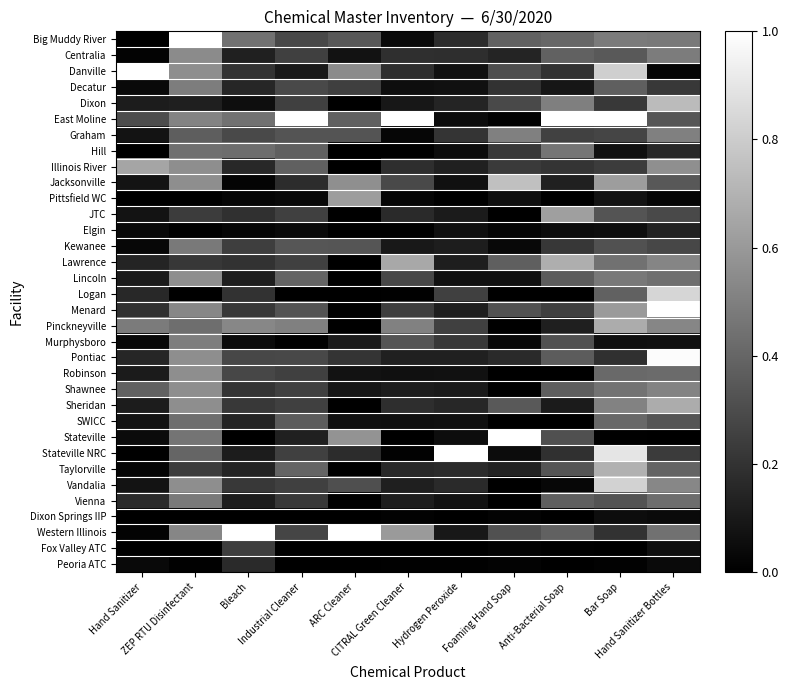

Reading right to left, extract all data points from this chart.

Big Muddy River: Hand Sanitizer Bottles=0.5	Bar Soap=0.5	Anti-Bacterial Soap=0.4	Foaming Hand Soap=0.4	Hydrogen Peroxide=0.2	CITRAL Green Cleaner=0.0	ARC Cleaner=0.3	Industrial Cleaner=0.3	Bleach=0.4	ZEP RTU Disinfectant=1.0	Hand Sanitizer=0.0
Centralia: Hand Sanitizer Bottles=0.5	Bar Soap=0.4	Anti-Bacterial Soap=0.4	Foaming Hand Soap=0.1	Hydrogen Peroxide=0.2	CITRAL Green Cleaner=0.2	ARC Cleaner=0.1	Industrial Cleaner=0.3	Bleach=0.1	ZEP RTU Disinfectant=0.5	Hand Sanitizer=0.0
Danville: Hand Sanitizer Bottles=0.0	Bar Soap=0.8	Anti-Bacterial Soap=0.2	Foaming Hand Soap=0.3	Hydrogen Peroxide=0.1	CITRAL Green Cleaner=0.2	ARC Cleaner=0.5	Industrial Cleaner=0.1	Bleach=0.2	ZEP RTU Disinfectant=0.6	Hand Sanitizer=1.0
Decatur: Hand Sanitizer Bottles=0.2	Bar Soap=0.4	Anti-Bacterial Soap=0.1	Foaming Hand Soap=0.2	Hydrogen Peroxide=0.1	CITRAL Green Cleaner=0.1	ARC Cleaner=0.2	Industrial Cleaner=0.3	Bleach=0.2	ZEP RTU Disinfectant=0.5	Hand Sanitizer=0.0
Dixon: Hand Sanitizer Bottles=0.7	Bar Soap=0.2	Anti-Bacterial Soap=0.5	Foaming Hand Soap=0.3	Hydrogen Peroxide=0.1	CITRAL Green Cleaner=0.1	ARC Cleaner=0.0	Industrial Cleaner=0.3	Bleach=0.1	ZEP RTU Disinfectant=0.1	Hand Sanitizer=0.1
East Moline: Hand Sanitizer Bottles=0.3	Bar Soap=1.0	Anti-Bacterial Soap=1.0	Foaming Hand Soap=0.0	Hydrogen Peroxide=0.0	CITRAL Green Cleaner=1.0	ARC Cleaner=0.4	Industrial Cleaner=1.0	Bleach=0.4	ZEP RTU Disinfectant=0.5	Hand Sanitizer=0.3
Graham: Hand Sanitizer Bottles=0.5	Bar Soap=0.3	Anti-Bacterial Soap=0.3	Foaming Hand Soap=0.5	Hydrogen Peroxide=0.2	CITRAL Green Cleaner=0.0	ARC Cleaner=0.3	Industrial Cleaner=0.3	Bleach=0.3	ZEP RTU Disinfectant=0.4	Hand Sanitizer=0.1
Hill: Hand Sanitizer Bottles=0.2	Bar Soap=0.1	Anti-Bacterial Soap=0.5	Foaming Hand Soap=0.2	Hydrogen Peroxide=0.0	CITRAL Green Cleaner=0.0	ARC Cleaner=0.0	Industrial Cleaner=0.4	Bleach=0.4	ZEP RTU Disinfectant=0.4	Hand Sanitizer=0.0
Illinois River: Hand Sanitizer Bottles=0.6	Bar Soap=0.2	Anti-Bacterial Soap=0.2	Foaming Hand Soap=0.2	Hydrogen Peroxide=0.1	CITRAL Green Cleaner=0.2	ARC Cleaner=0.0	Industrial Cleaner=0.4	Bleach=0.2	ZEP RTU Disinfectant=0.6	Hand Sanitizer=0.6
Jacksonville: Hand Sanitizer Bottles=0.3	Bar Soap=0.6	Anti-Bacterial Soap=0.1	Foaming Hand Soap=0.8	Hydrogen Peroxide=0.1	CITRAL Green Cleaner=0.3	ARC Cleaner=0.6	Industrial Cleaner=0.2	Bleach=0.0	ZEP RTU Disinfectant=0.6	Hand Sanitizer=0.1
Pittsfield WC: Hand Sanitizer Bottles=0.0	Bar Soap=0.1	Anti-Bacterial Soap=0.0	Foaming Hand Soap=0.1	Hydrogen Peroxide=0.0	CITRAL Green Cleaner=0.0	ARC Cleaner=0.6	Industrial Cleaner=0.0	Bleach=0.0	ZEP RTU Disinfectant=0.0	Hand Sanitizer=0.0
JTC: Hand Sanitizer Bottles=0.3	Bar Soap=0.3	Anti-Bacterial Soap=0.6	Foaming Hand Soap=0.0	Hydrogen Peroxide=0.1	CITRAL Green Cleaner=0.2	ARC Cleaner=0.0	Industrial Cleaner=0.3	Bleach=0.2	ZEP RTU Disinfectant=0.2	Hand Sanitizer=0.1
Elgin: Hand Sanitizer Bottles=0.1	Bar Soap=0.1	Anti-Bacterial Soap=0.0	Foaming Hand Soap=0.0	Hydrogen Peroxide=0.1	CITRAL Green Cleaner=0.0	ARC Cleaner=0.0	Industrial Cleaner=0.0	Bleach=0.0	ZEP RTU Disinfectant=0.0	Hand Sanitizer=0.0
Kewanee: Hand Sanitizer Bottles=0.3	Bar Soap=0.3	Anti-Bacterial Soap=0.2	Foaming Hand Soap=0.0	Hydrogen Peroxide=0.1	CITRAL Green Cleaner=0.1	ARC Cleaner=0.3	Industrial Cleaner=0.3	Bleach=0.2	ZEP RTU Disinfectant=0.5	Hand Sanitizer=0.0
Lawrence: Hand Sanitizer Bottles=0.5	Bar Soap=0.4	Anti-Bacterial Soap=0.7	Foaming Hand Soap=0.4	Hydrogen Peroxide=0.1	CITRAL Green Cleaner=0.7	ARC Cleaner=0.0	Industrial Cleaner=0.3	Bleach=0.2	ZEP RTU Disinfectant=0.2	Hand Sanitizer=0.1
Lincoln: Hand Sanitizer Bottles=0.4	Bar Soap=0.5	Anti-Bacterial Soap=0.4	Foaming Hand Soap=0.1	Hydrogen Peroxide=0.1	CITRAL Green Cleaner=0.3	ARC Cleaner=0.0	Industrial Cleaner=0.4	Bleach=0.1	ZEP RTU Disinfectant=0.6	Hand Sanitizer=0.1
Logan: Hand Sanitizer Bottles=0.8	Bar Soap=0.4	Anti-Bacterial Soap=0.0	Foaming Hand Soap=0.0	Hydrogen Peroxide=0.2	CITRAL Green Cleaner=0.0	ARC Cleaner=0.0	Industrial Cleaner=0.0	Bleach=0.2	ZEP RTU Disinfectant=0.0	Hand Sanitizer=0.2
Menard: Hand Sanitizer Bottles=1.0	Bar Soap=0.6	Anti-Bacterial Soap=0.2	Foaming Hand Soap=0.3	Hydrogen Peroxide=0.1	CITRAL Green Cleaner=0.2	ARC Cleaner=0.0	Industrial Cleaner=0.3	Bleach=0.2	ZEP RTU Disinfectant=0.5	Hand Sanitizer=0.2
Pinckneyville: Hand Sanitizer Bottles=0.5	Bar Soap=0.7	Anti-Bacterial Soap=0.1	Foaming Hand Soap=0.0	Hydrogen Peroxide=0.2	CITRAL Green Cleaner=0.5	ARC Cleaner=0.0	Industrial Cleaner=0.5	Bleach=0.5	ZEP RTU Disinfectant=0.4	Hand Sanitizer=0.5
Murphysboro: Hand Sanitizer Bottles=0.1	Bar Soap=0.1	Anti-Bacterial Soap=0.3	Foaming Hand Soap=0.0	Hydrogen Peroxide=0.2	CITRAL Green Cleaner=0.3	ARC Cleaner=0.1	Industrial Cleaner=0.0	Bleach=0.0	ZEP RTU Disinfectant=0.5	Hand Sanitizer=0.0
Pontiac: Hand Sanitizer Bottles=1.0	Bar Soap=0.2	Anti-Bacterial Soap=0.4	Foaming Hand Soap=0.2	Hydrogen Peroxide=0.1	CITRAL Green Cleaner=0.1	ARC Cleaner=0.2	Industrial Cleaner=0.3	Bleach=0.3	ZEP RTU Disinfectant=0.6	Hand Sanitizer=0.2
Robinson: Hand Sanitizer Bottles=0.4	Bar Soap=0.4	Anti-Bacterial Soap=0.0	Foaming Hand Soap=0.0	Hydrogen Peroxide=0.1	CITRAL Green Cleaner=0.1	ARC Cleaner=0.1	Industrial Cleaner=0.3	Bleach=0.3	ZEP RTU Disinfectant=0.6	Hand Sanitizer=0.1
Shawnee: Hand Sanitizer Bottles=0.5	Bar Soap=0.5	Anti-Bacterial Soap=0.4	Foaming Hand Soap=0.0	Hydrogen Peroxide=0.1	CITRAL Green Cleaner=0.1	ARC Cleaner=0.1	Industrial Cleaner=0.3	Bleach=0.2	ZEP RTU Disinfectant=0.6	Hand Sanitizer=0.4
Sheridan: Hand Sanitizer Bottles=0.7	Bar Soap=0.5	Anti-Bacterial Soap=0.1	Foaming Hand Soap=0.4	Hydrogen Peroxide=0.2	CITRAL Green Cleaner=0.2	ARC Cleaner=0.0	Industrial Cleaner=0.3	Bleach=0.2	ZEP RTU Disinfectant=0.6	Hand Sanitizer=0.1
SWICC: Hand Sanitizer Bottles=0.3	Bar Soap=0.4	Anti-Bacterial Soap=0.0	Foaming Hand Soap=0.0	Hydrogen Peroxide=0.1	CITRAL Green Cleaner=0.1	ARC Cleaner=0.1	Industrial Cleaner=0.4	Bleach=0.1	ZEP RTU Disinfectant=0.4	Hand Sanitizer=0.1
Stateville: Hand Sanitizer Bottles=0.0	Bar Soap=0.0	Anti-Bacterial Soap=0.3	Foaming Hand Soap=1.0	Hydrogen Peroxide=0.1	CITRAL Green Cleaner=0.0	ARC Cleaner=0.6	Industrial Cleaner=0.1	Bleach=0.0	ZEP RTU Disinfectant=0.5	Hand Sanitizer=0.0
Stateville NRC: Hand Sanitizer Bottles=0.2	Bar Soap=0.9	Anti-Bacterial Soap=0.2	Foaming Hand Soap=0.0	Hydrogen Peroxide=1.0	CITRAL Green Cleaner=0.0	ARC Cleaner=0.2	Industrial Cleaner=0.3	Bleach=0.1	ZEP RTU Disinfectant=0.4	Hand Sanitizer=0.0
Taylorville: Hand Sanitizer Bottles=0.4	Bar Soap=0.7	Anti-Bacterial Soap=0.3	Foaming Hand Soap=0.1	Hydrogen Peroxide=0.2	CITRAL Green Cleaner=0.2	ARC Cleaner=0.0	Industrial Cleaner=0.4	Bleach=0.1	ZEP RTU Disinfectant=0.2	Hand Sanitizer=0.0
Vandalia: Hand Sanitizer Bottles=0.5	Bar Soap=0.8	Anti-Bacterial Soap=0.0	Foaming Hand Soap=0.0	Hydrogen Peroxide=0.2	CITRAL Green Cleaner=0.1	ARC Cleaner=0.3	Industrial Cleaner=0.3	Bleach=0.2	ZEP RTU Disinfectant=0.6	Hand Sanitizer=0.1
Vienna: Hand Sanitizer Bottles=0.4	Bar Soap=0.3	Anti-Bacterial Soap=0.4	Foaming Hand Soap=0.0	Hydrogen Peroxide=0.1	CITRAL Green Cleaner=0.1	ARC Cleaner=0.0	Industrial Cleaner=0.2	Bleach=0.1	ZEP RTU Disinfectant=0.5	Hand Sanitizer=0.2
Dixon Springs IIP: Hand Sanitizer Bottles=0.0	Bar Soap=0.1	Anti-Bacterial Soap=0.0	Foaming Hand Soap=0.0	Hydrogen Peroxide=0.0	CITRAL Green Cleaner=0.0	ARC Cleaner=0.0	Industrial Cleaner=0.0	Bleach=0.0	ZEP RTU Disinfectant=0.0	Hand Sanitizer=0.0
Western Illinois: Hand Sanitizer Bottles=0.4	Bar Soap=0.2	Anti-Bacterial Soap=0.4	Foaming Hand Soap=0.3	Hydrogen Peroxide=0.1	CITRAL Green Cleaner=0.6	ARC Cleaner=1.0	Industrial Cleaner=0.3	Bleach=1.0	ZEP RTU Disinfectant=0.5	Hand Sanitizer=0.0
Fox Valley ATC: Hand Sanitizer Bottles=0.1	Bar Soap=0.0	Anti-Bacterial Soap=0.0	Foaming Hand Soap=0.0	Hydrogen Peroxide=0.0	CITRAL Green Cleaner=0.0	ARC Cleaner=0.0	Industrial Cleaner=0.0	Bleach=0.2	ZEP RTU Disinfectant=0.0	Hand Sanitizer=0.0
Peoria ATC: Hand Sanitizer Bottles=0.0	Bar Soap=0.0	Anti-Bacterial Soap=0.0	Foaming Hand Soap=0.0	Hydrogen Peroxide=0.0	CITRAL Green Cleaner=0.0	ARC Cleaner=0.0	Industrial Cleaner=0.0	Bleach=0.2	ZEP RTU Disinfectant=0.0	Hand Sanitizer=0.0